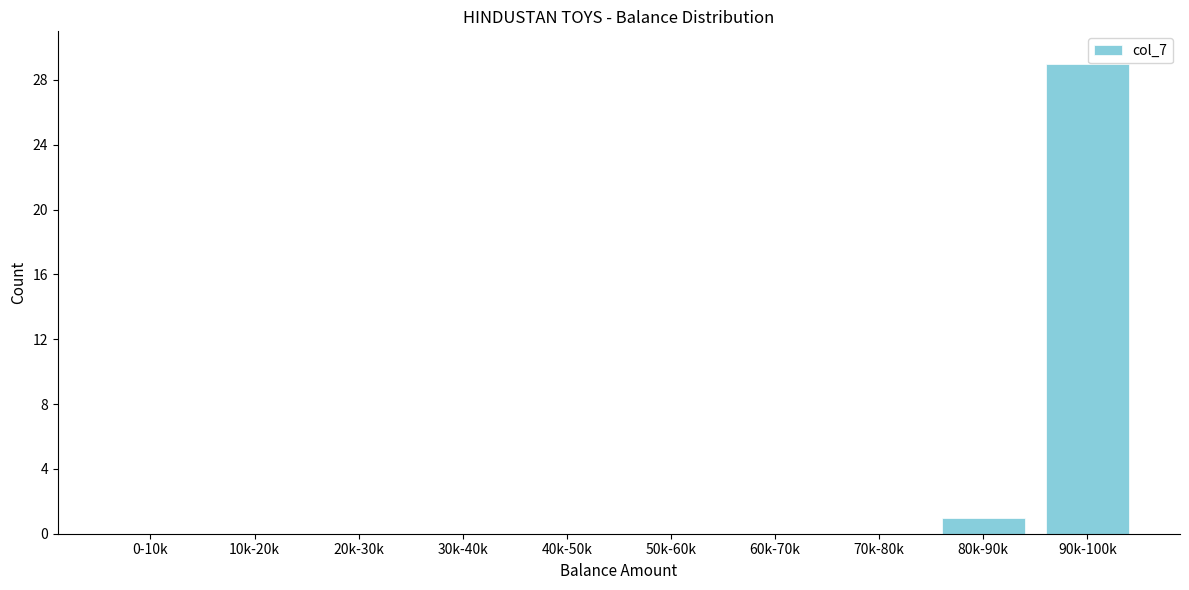

Reading right to left, list all the values displayed in this chart.

90k-100k=29	80k-90k=1	70k-80k=0	60k-70k=0	50k-60k=0	40k-50k=0	30k-40k=0	20k-30k=0	10k-20k=0	0-10k=0